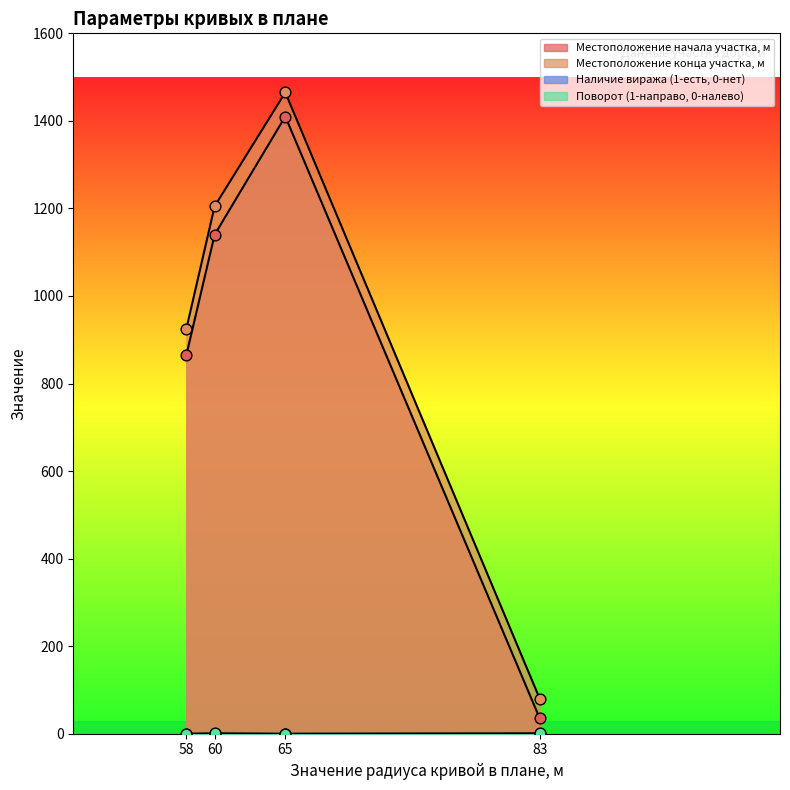

Which series reaches the maximum Y coordinate?

Местоположение конца участка, м